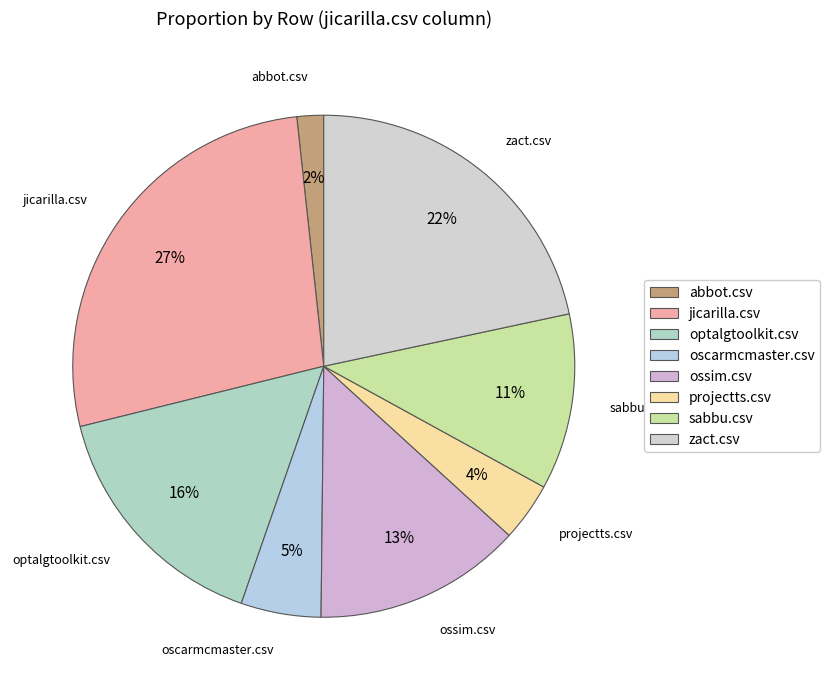

The projectts.csv slice represents 9% of the pie. True or false?

False